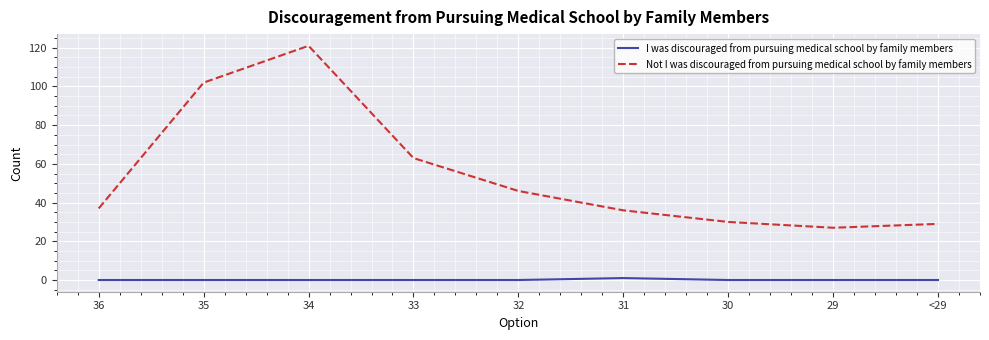

Does the chart display data point markers on the line(s)?

No